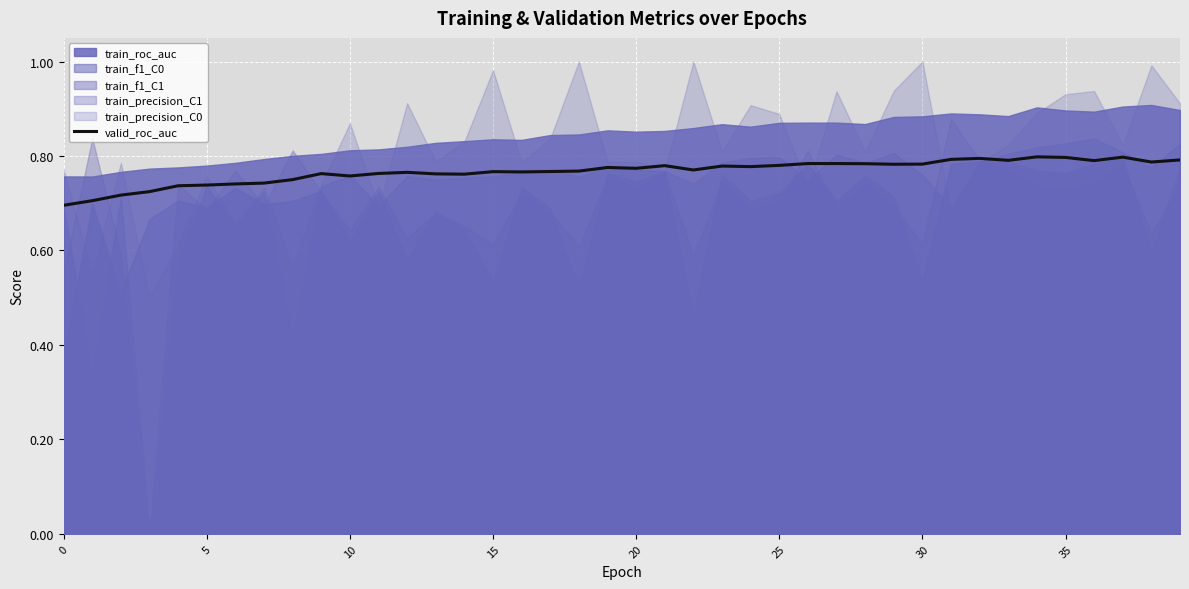

True or false: valid_roc_auc has a value of 1.2 at 0.

False